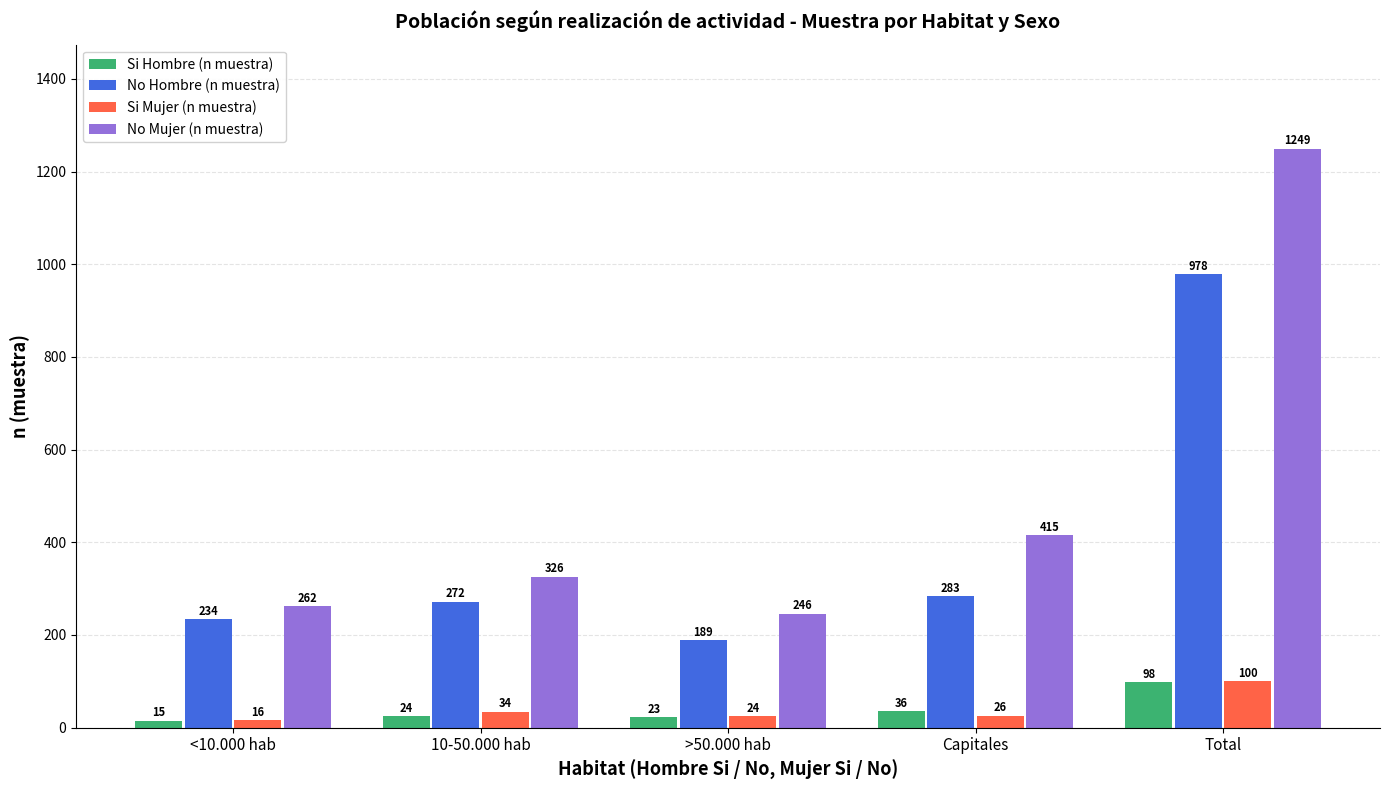

What is the difference between the No Hombre (n muestra) values at >50.000 hab and <10.000 hab?

45